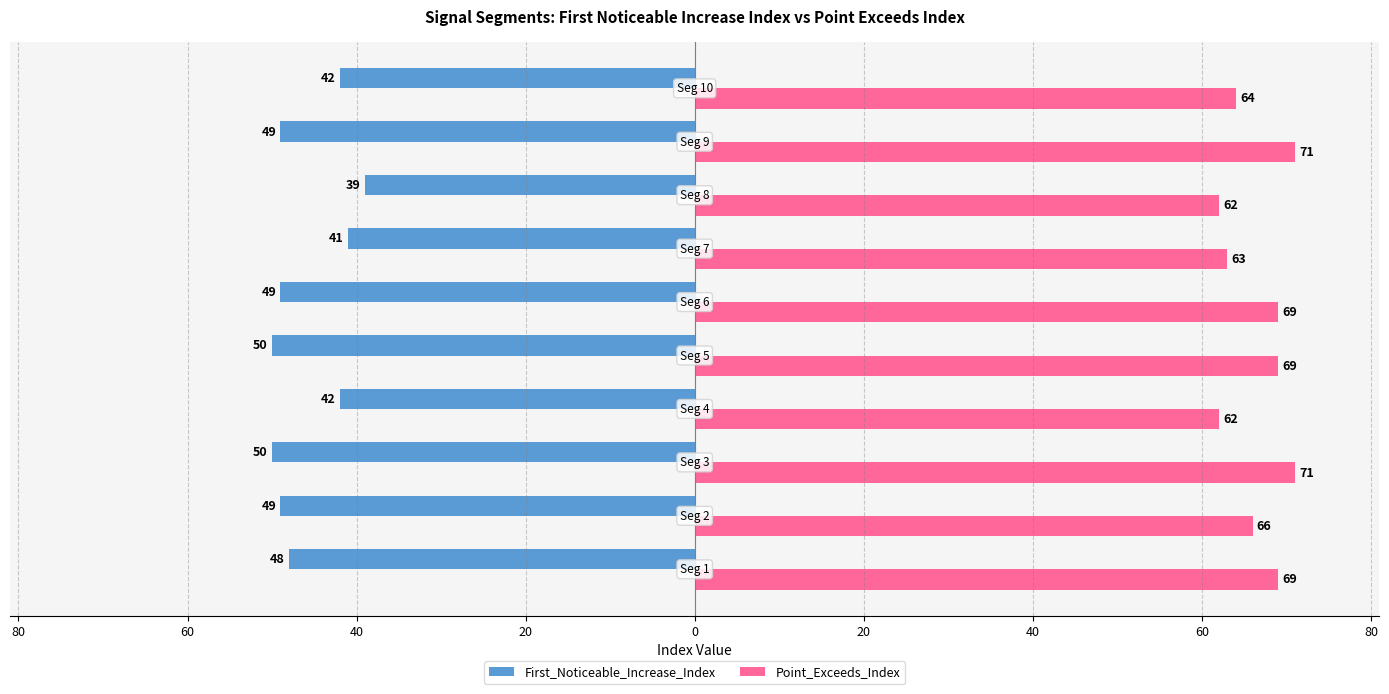

Reading left to right, what are all the values shown in this chart?

First_Noticeable_Increase_Index: 100=-48	80=-49	60=-50	40=-42	20=-50	0=-49	20=-41	40=-39	60=-49	80=-42
Point_Exceeds_Index: 100=69	80=66	60=71	40=62	20=69	0=69	20=63	40=62	60=71	80=64